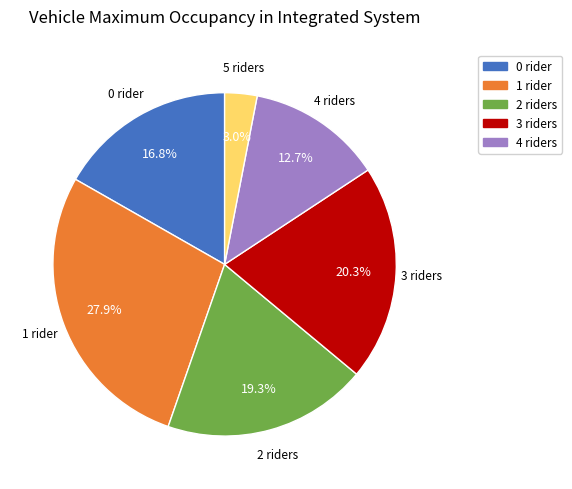

Combined, do 5 riders and 4 riders account for over 50%?

No